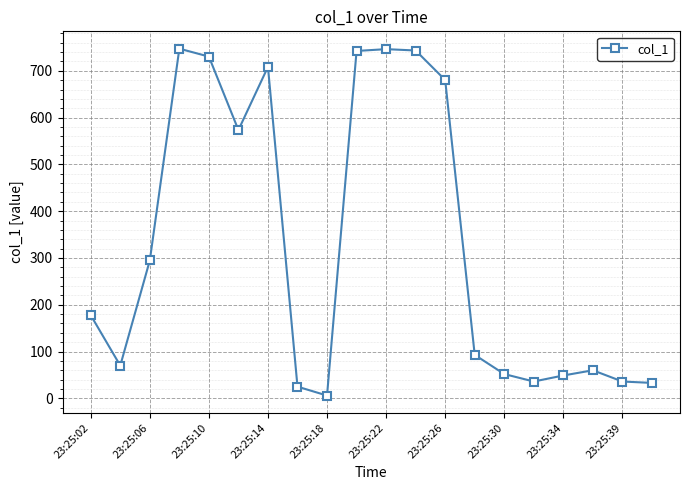

Is this an area chart (filled region under the line)?

No